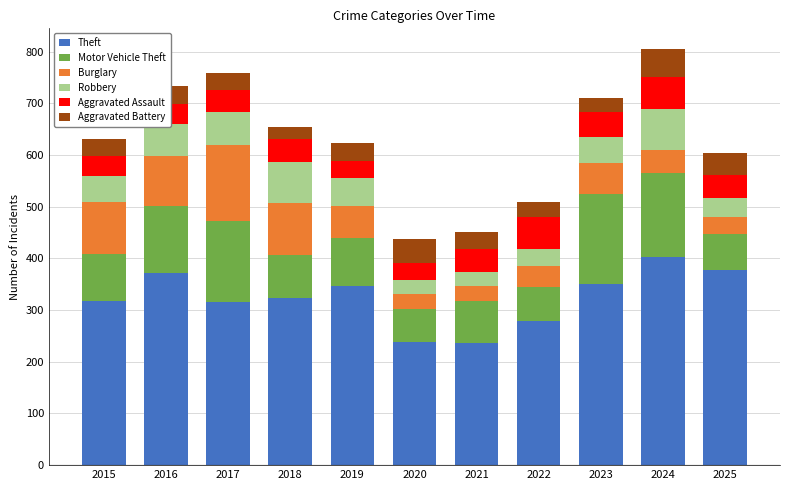

At which label does Theft reach its peak?

2024